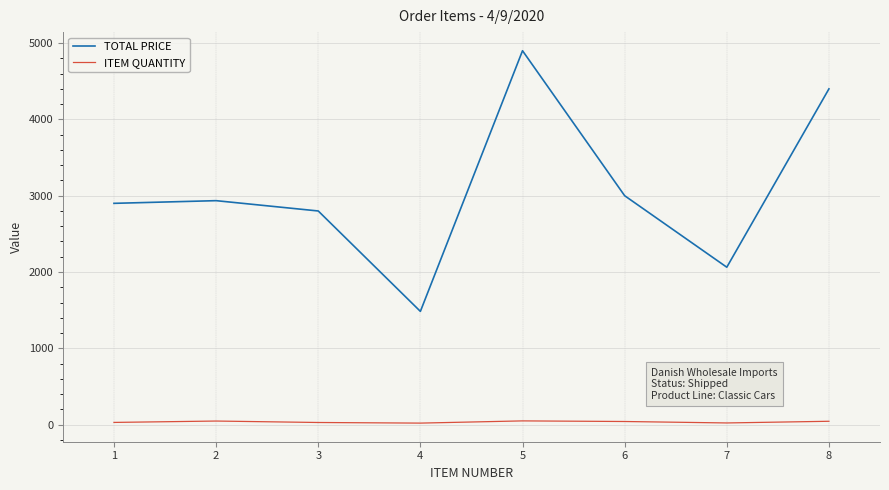

Count the number of data series in this chart.

2